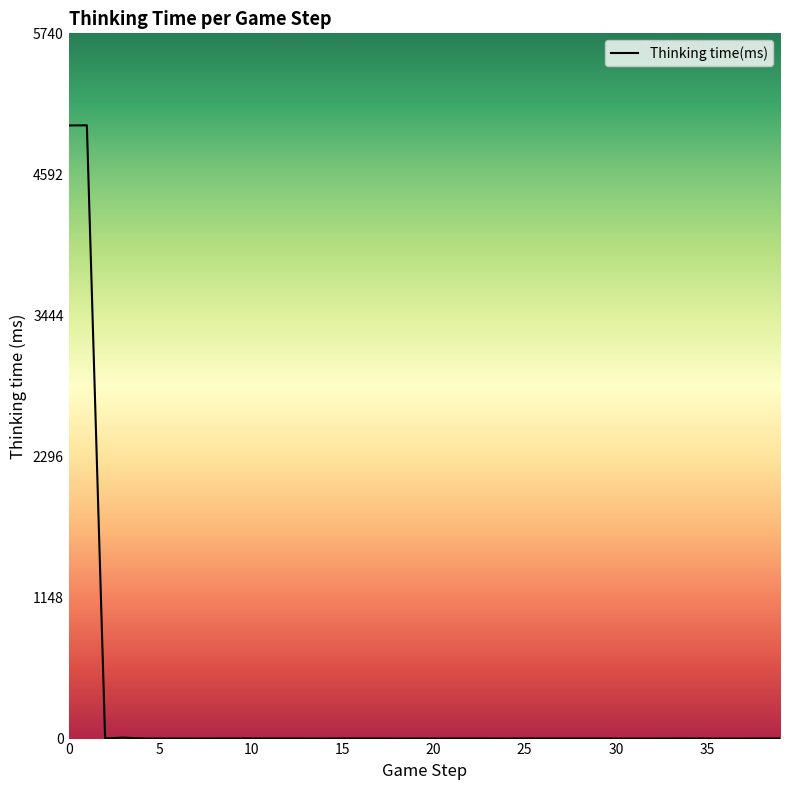

Is this an area chart (filled region under the line)?

No